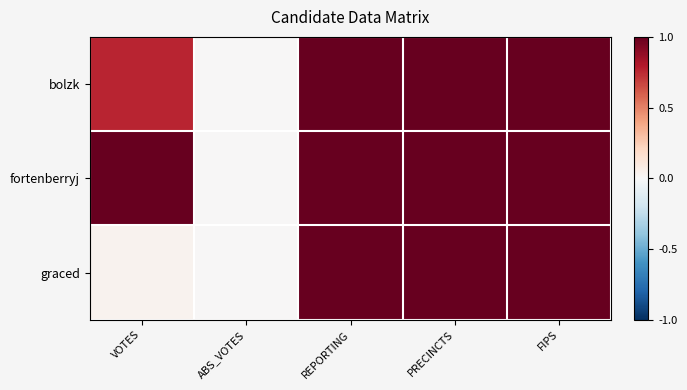

Reading left to right, extract all data points from this chart.

bolzk: VOTES=0.8	ABS_VOTES=0.0	REPORTING=1.0	PRECINCTS=1.0	FIPS=1.0
fortenberryj: VOTES=1.0	ABS_VOTES=0.0	REPORTING=1.0	PRECINCTS=1.0	FIPS=1.0
graced: VOTES=0.0	ABS_VOTES=0.0	REPORTING=1.0	PRECINCTS=1.0	FIPS=1.0